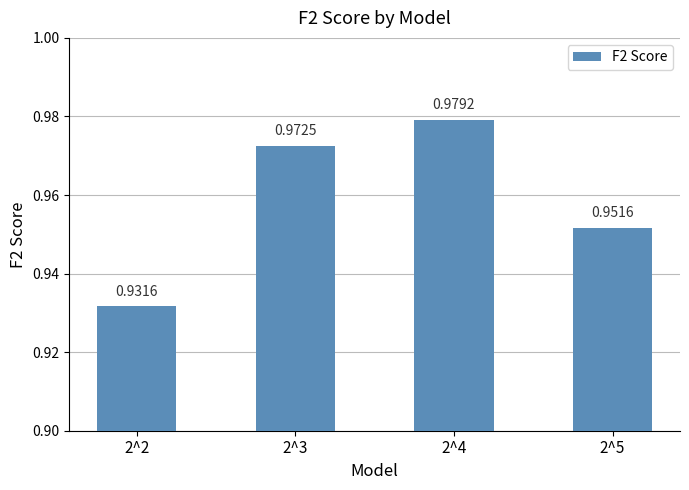

How many series are shown in this chart?

1